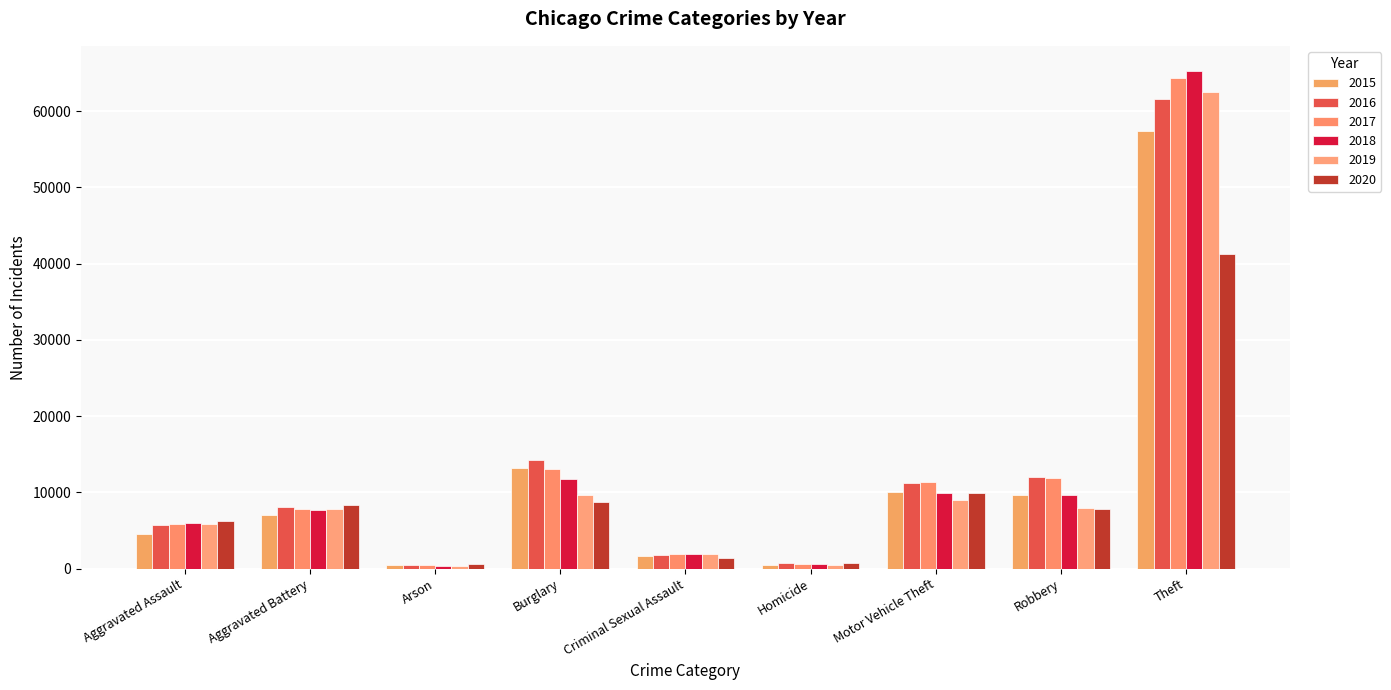

What is the sum of the 2016 values at Aggravated Battery and Burglary?

22374